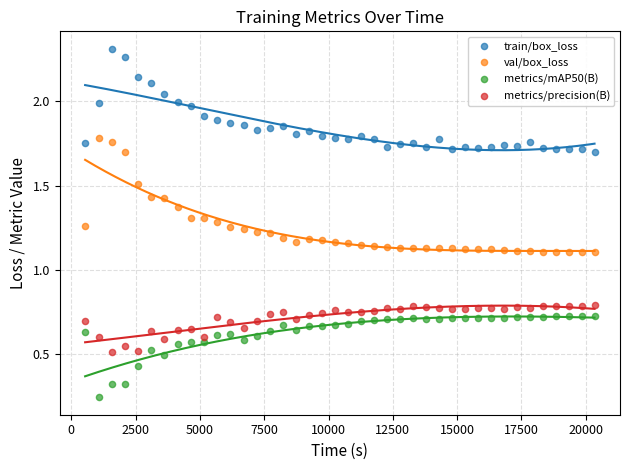

Across all data points, what is the range of X values (max minus min)?

19803.7